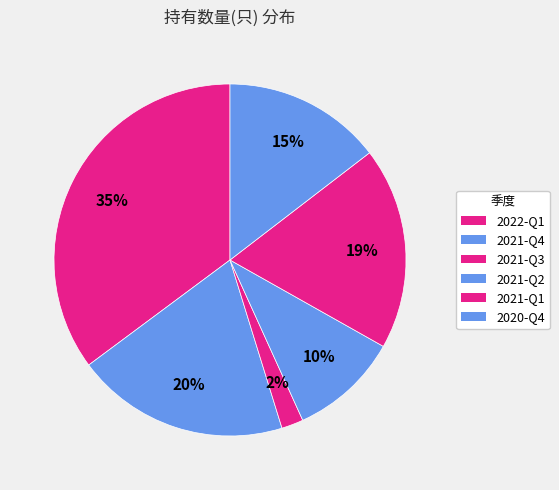

How many slices are in this pie chart?

6